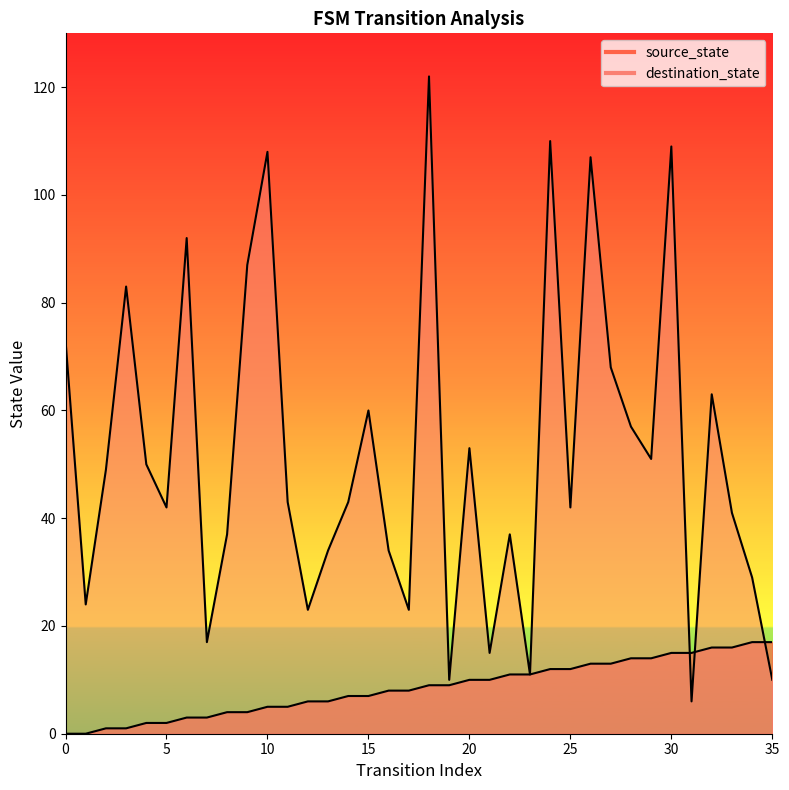

List the labels in order of source_state value, largest first.

34, 35, 32, 33, 30, 31, 28, 29, 26, 27, 24, 25, 22, 23, 20, 21, 18, 19, 16, 17, 14, 15, 12, 13, 10, 11, 8, 9, 6, 7, 4, 5, 2, 3, 0, 1